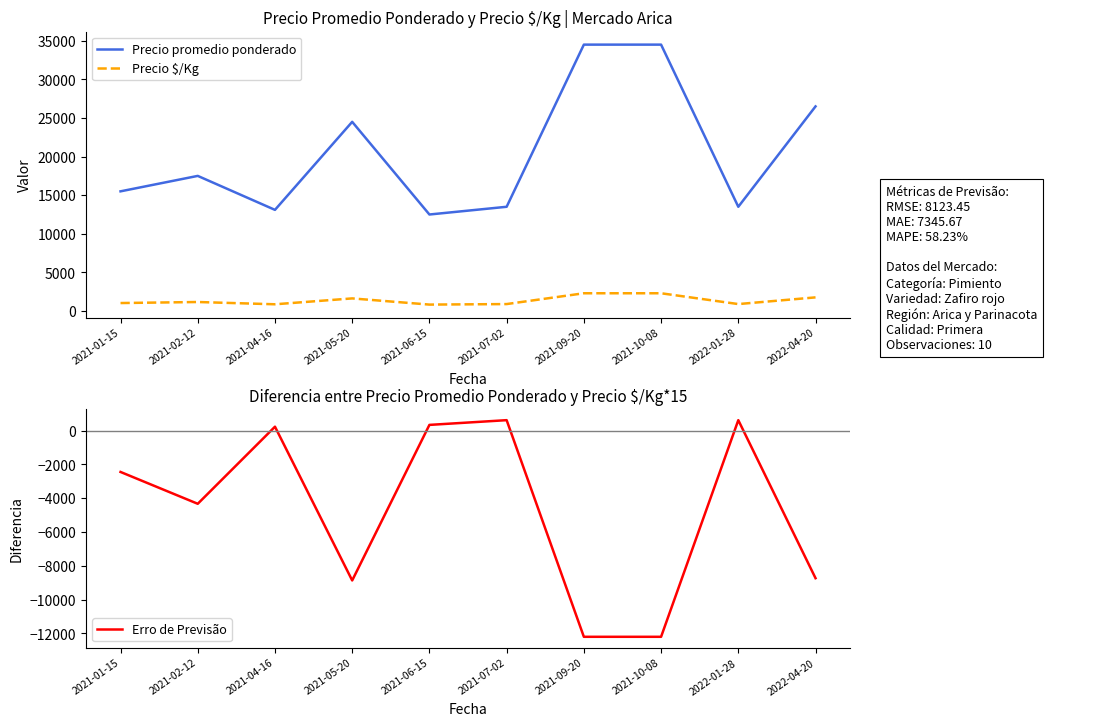

What is the total value across all series at 2021-09-20?

24600